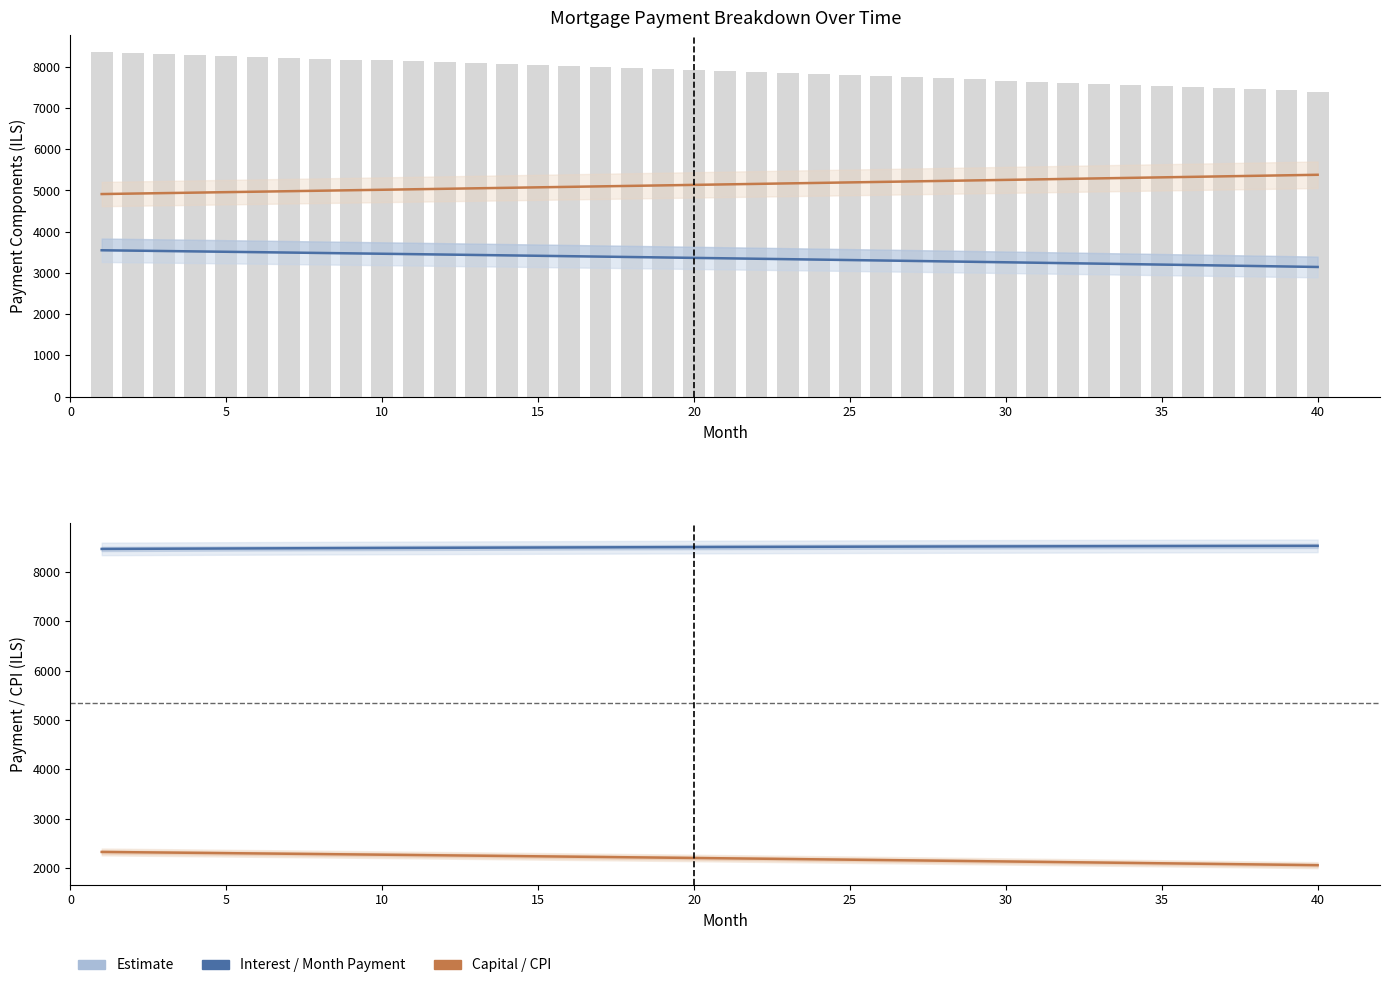

Which series has the largest total across all categories?

month_payment